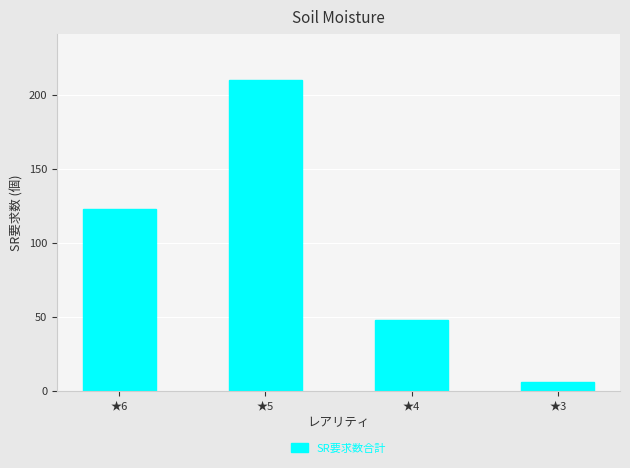

Rank the categories by value from highest to lowest.

★5, ★6, ★4, ★3